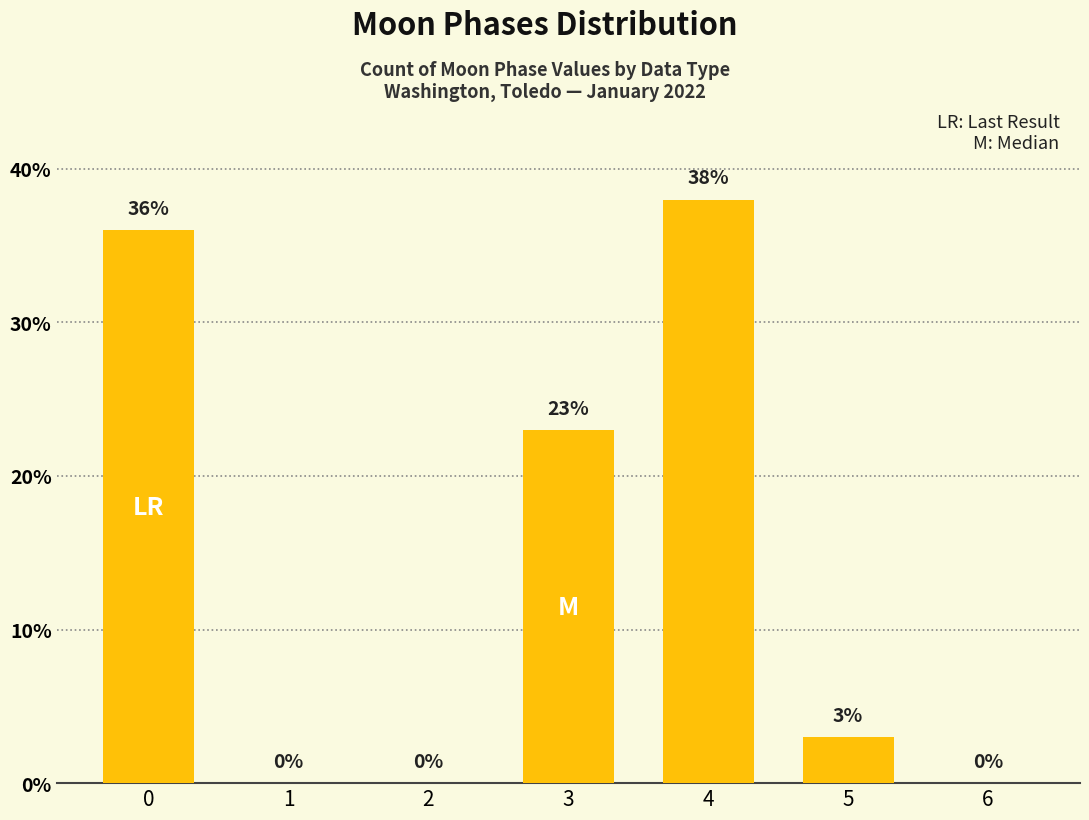

Where is the data nearest to the value 19?

3